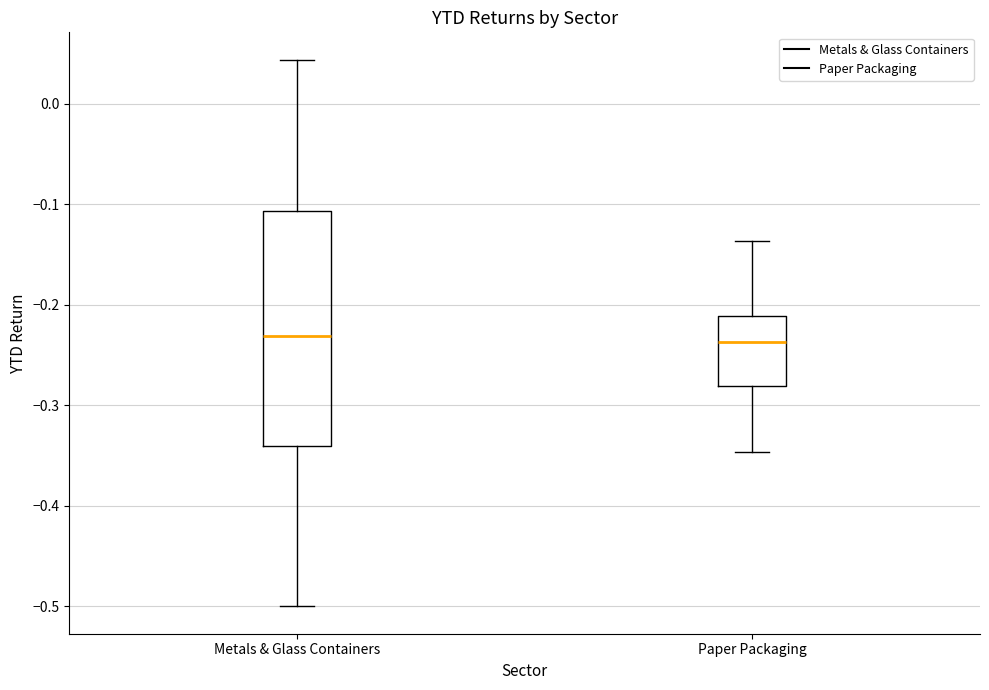

Reading left to right, transcribe this box plot: for each box, give where its median line is, the range the box spans, and where its two whiskers end, as read against the y-axis. The values are not printed on the chart, so give them approximately, as read against the axis.

Metals & Glass Containers: median -0.23, box -0.34 to -0.11, whiskers -0.50 to 0.04
Paper Packaging: median -0.24, box -0.28 to -0.21, whiskers -0.35 to -0.14